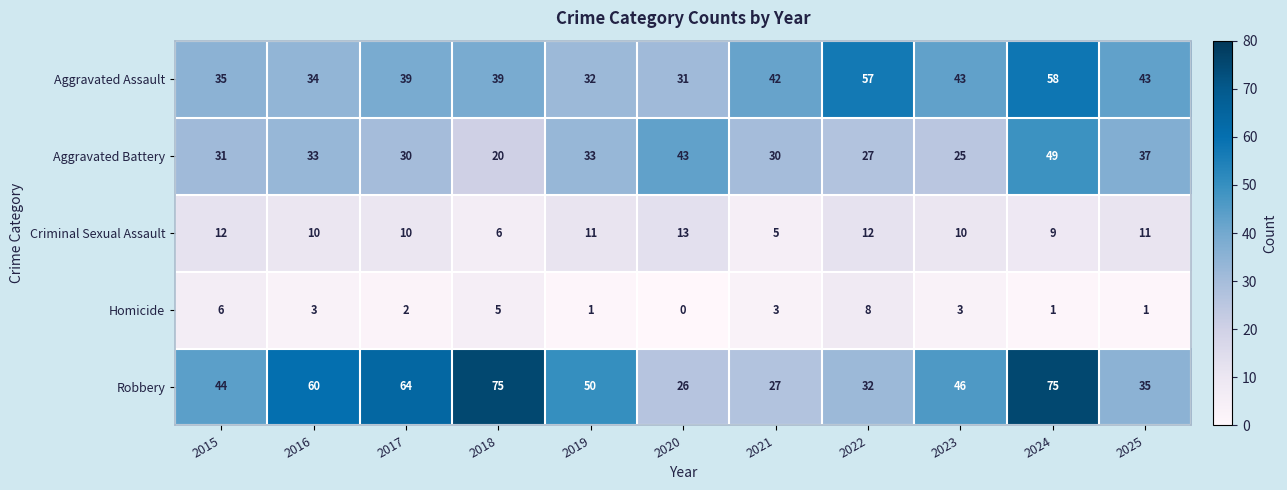

The Aggravated Assault series shows 53 at 2020. True or false?

False